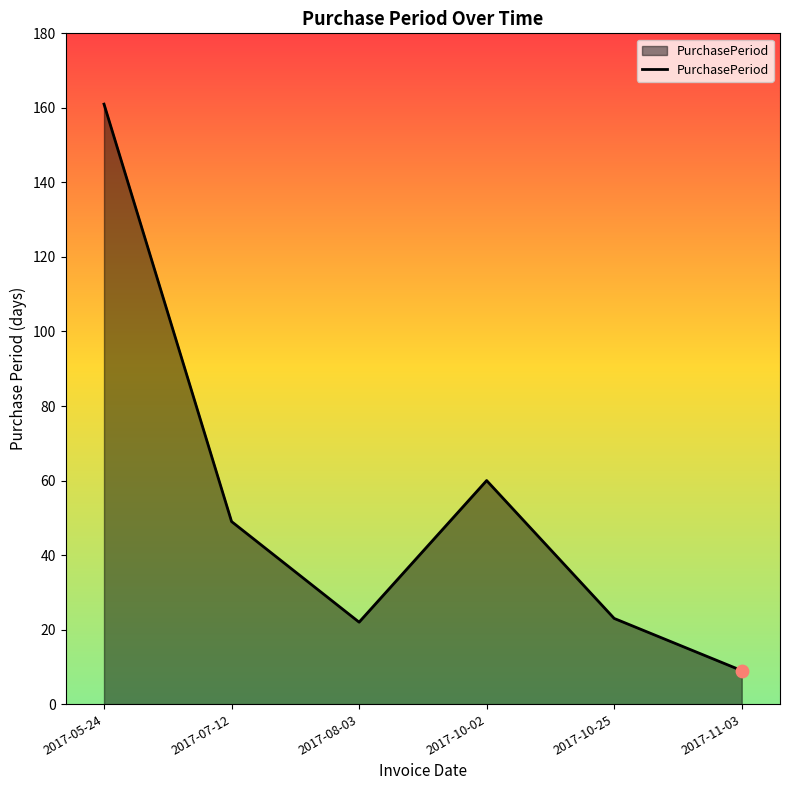

What is the ratio of the value at 2017-10-02 to the value at 2017-07-12?

1.2